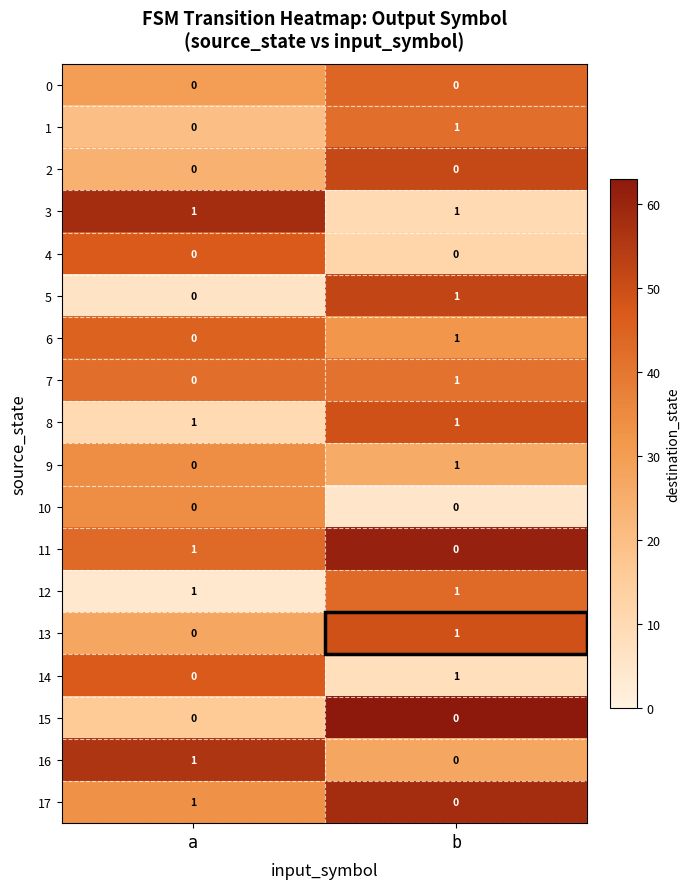

What is the greatest value displayed?

1